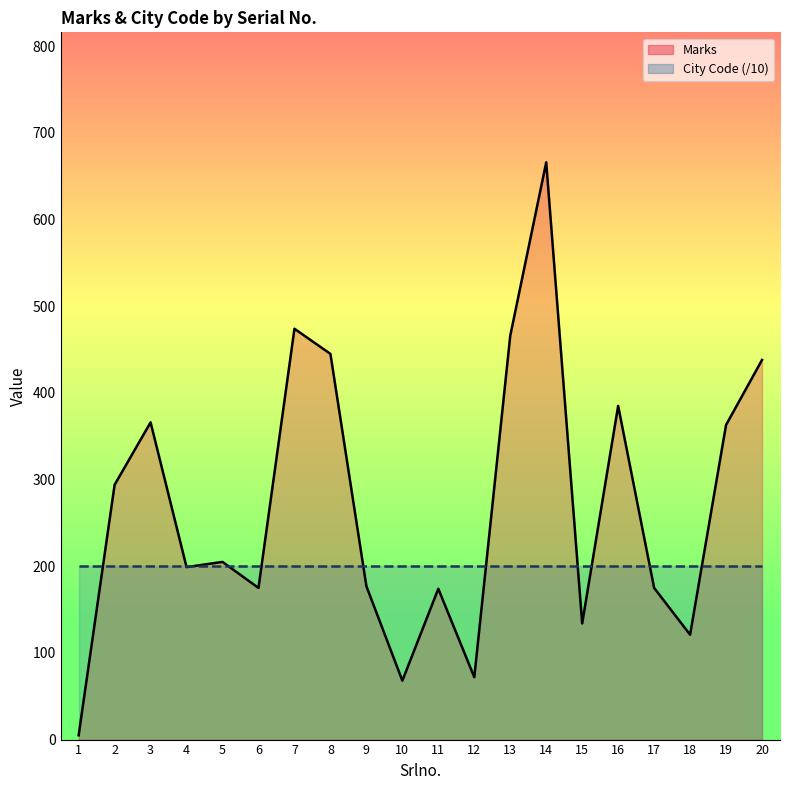

Between 1 and 15, which series saw the biggest shift?

Marks